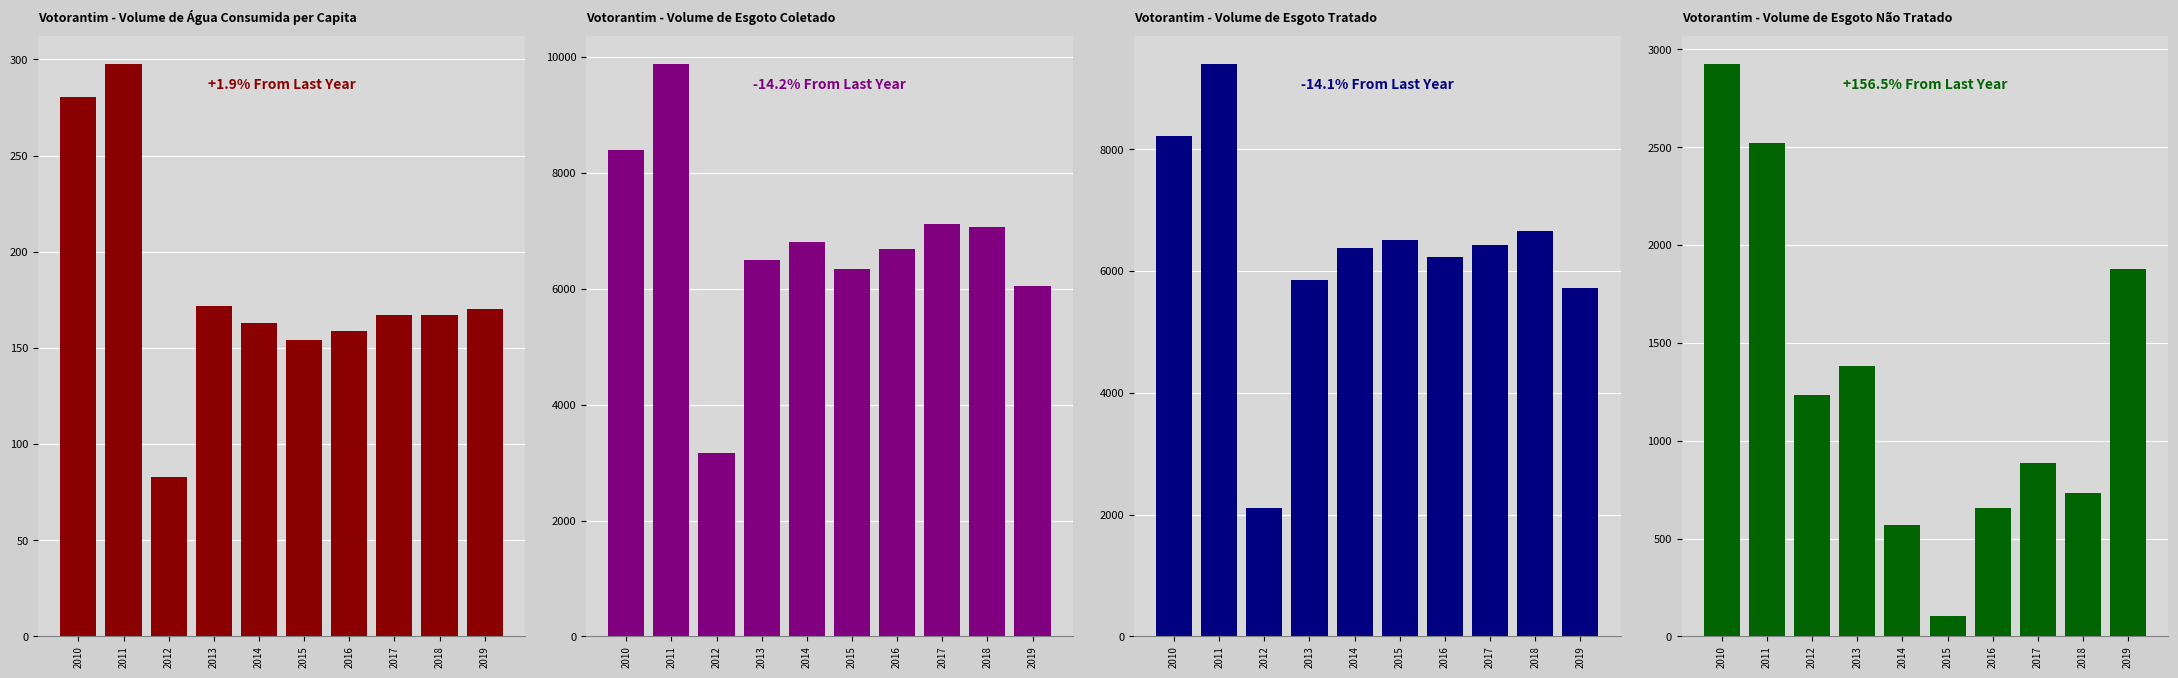

What is the total value across all series at 2011?

22086.5